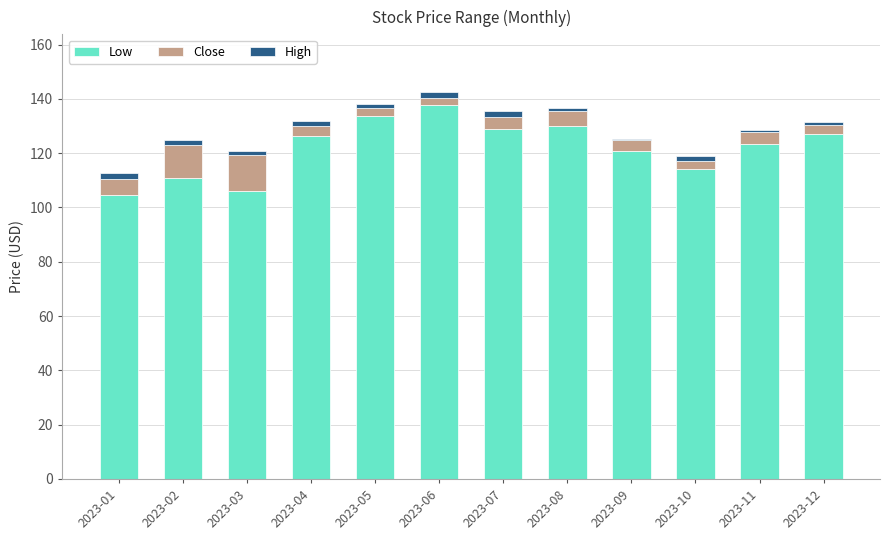

At which label does Low reach its peak?

2023-06